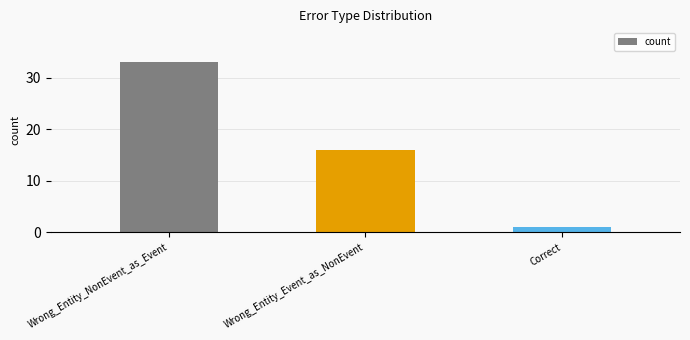

Reading right to left, what are all the values shown in this chart?

1	16	33